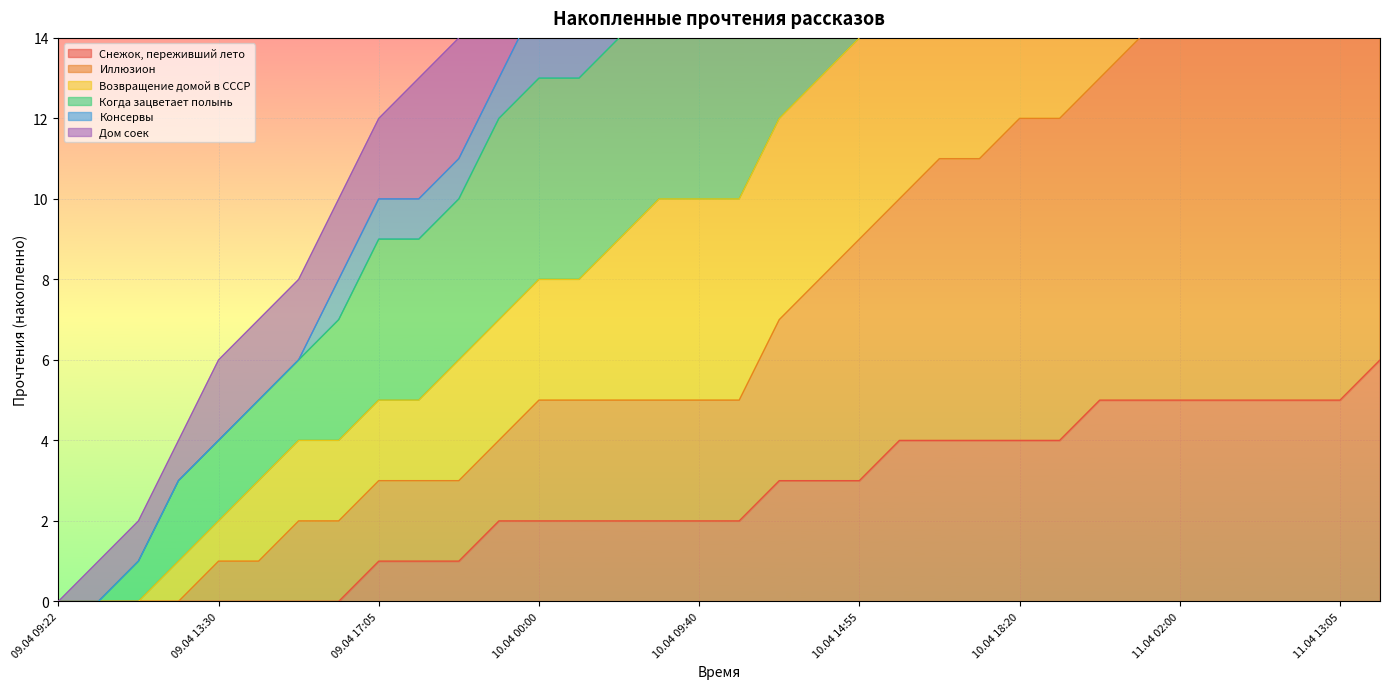

Count the number of categories in the chart.

34